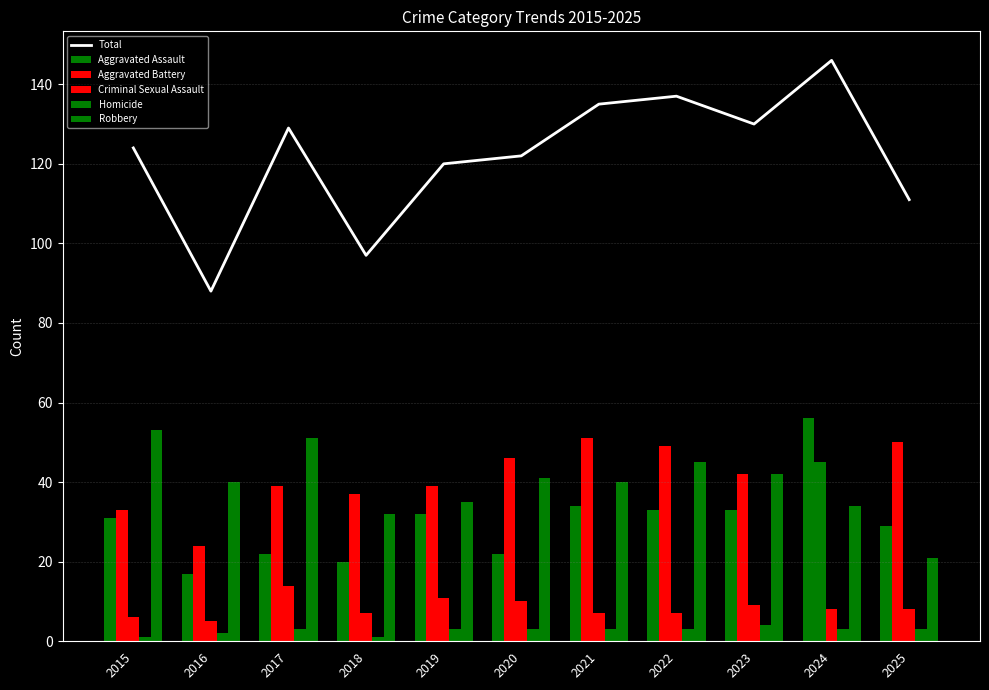

Which category has the lowest value in the Robbery series?

2025